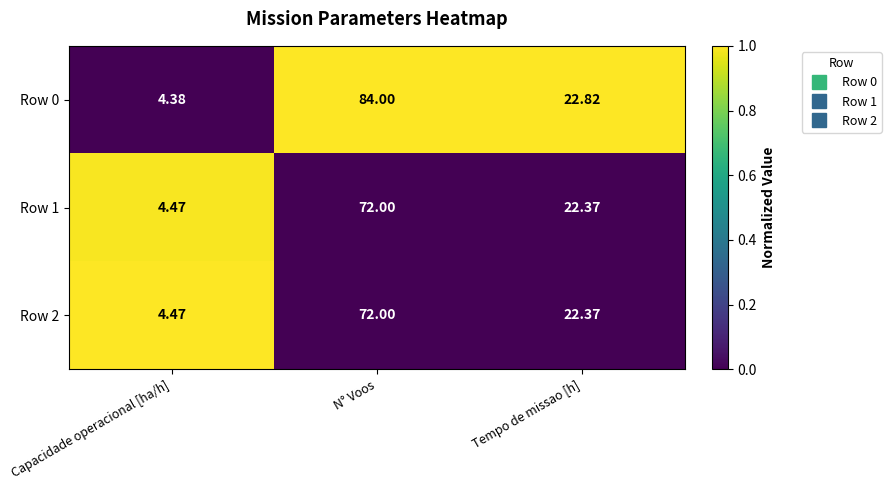

At which category is the sum across all series the highest?

N° Voos